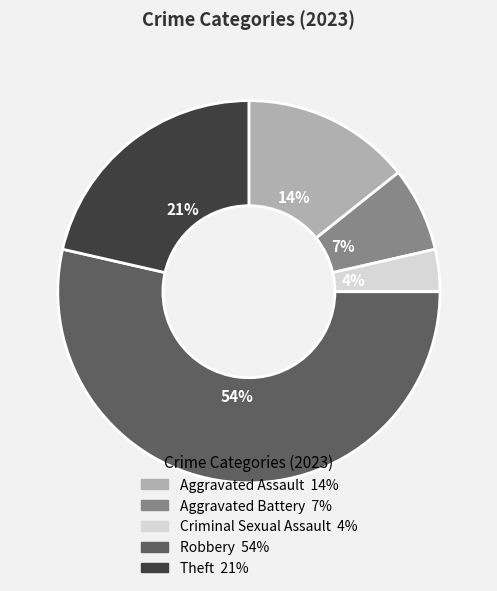

Which category accounts for the majority?

Robbery